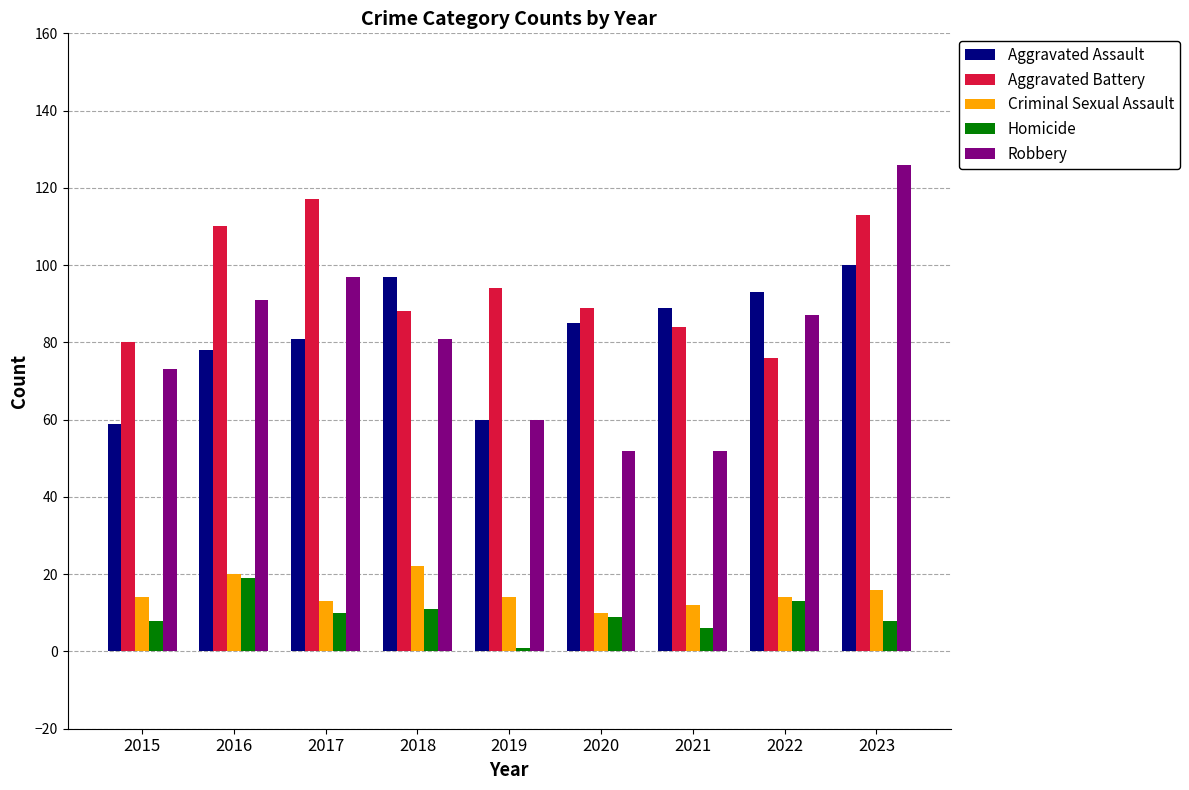

Which series has the largest total across all categories?

Aggravated Battery